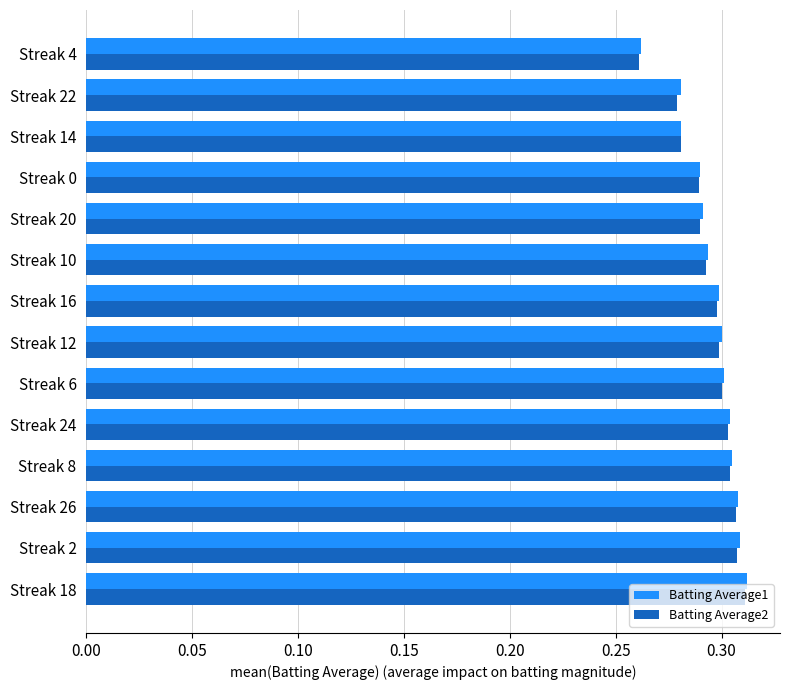

Is it true that Batting Average2 equals 0.3 at Streak 16?

True